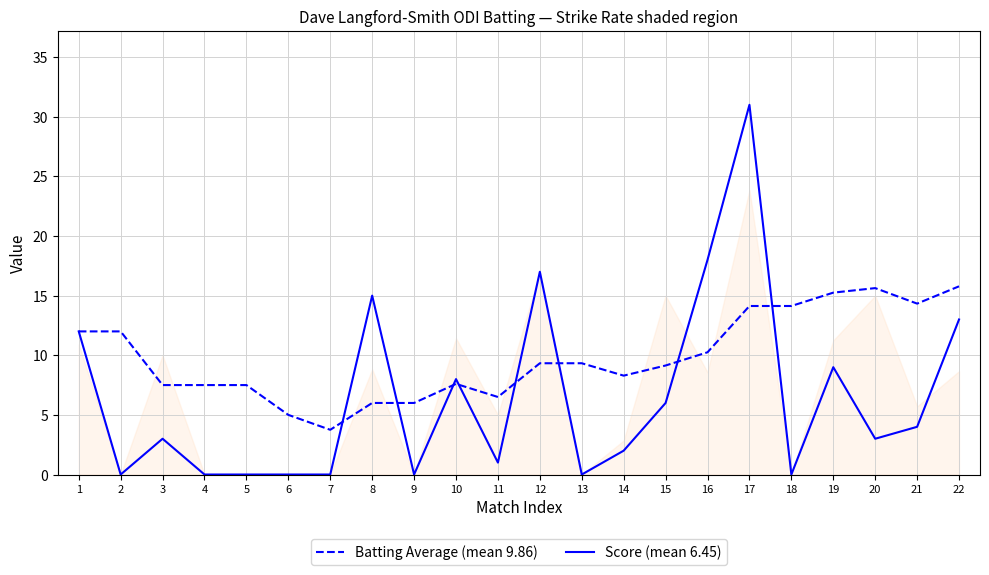

What is the total value across all series at 7?

3.8